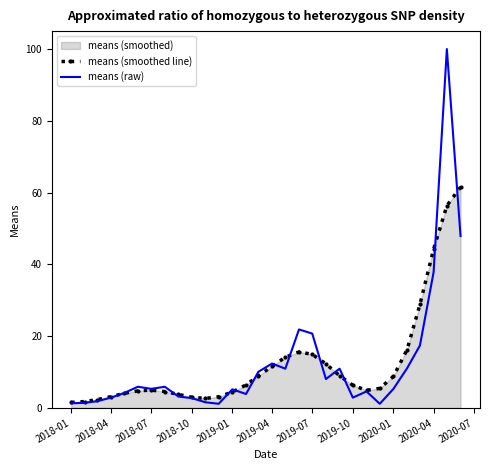

True or false: means (smoothed line) has a value of 1.5 at 2018-01.

True